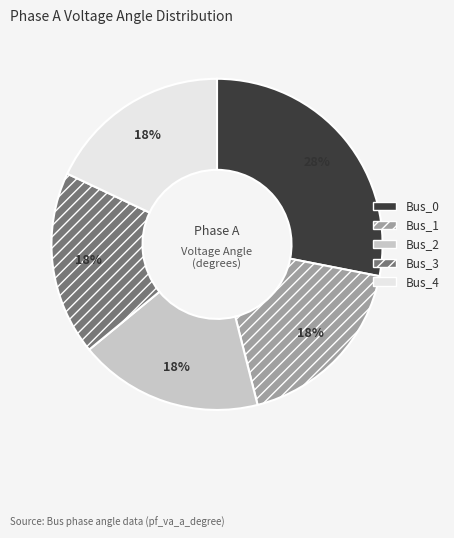

To the nearest percent, what portion does Bus_2 represent?

18%